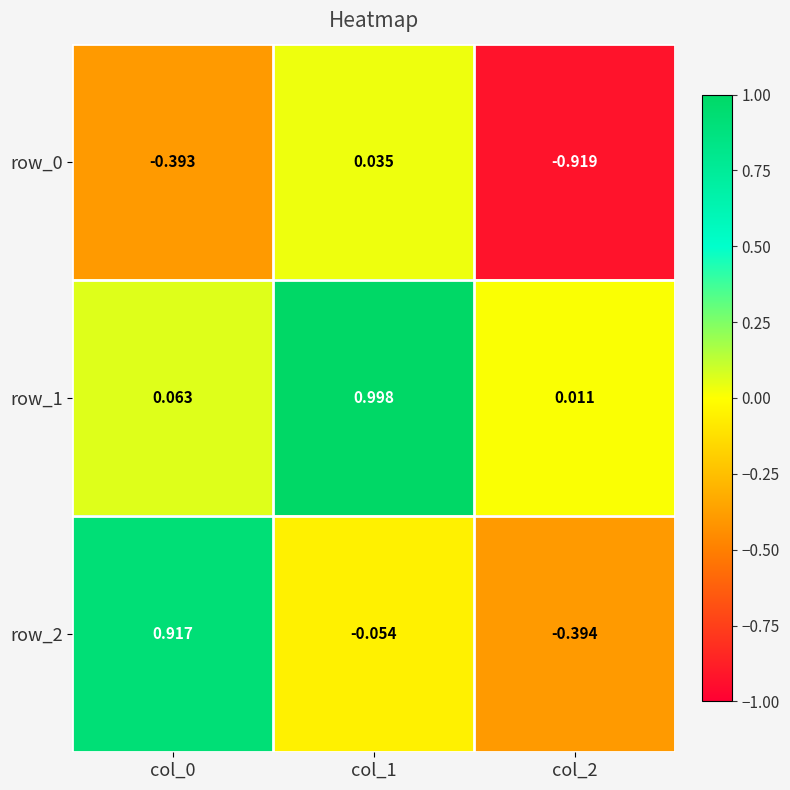

What is the total value across all series at col_1?

1.0